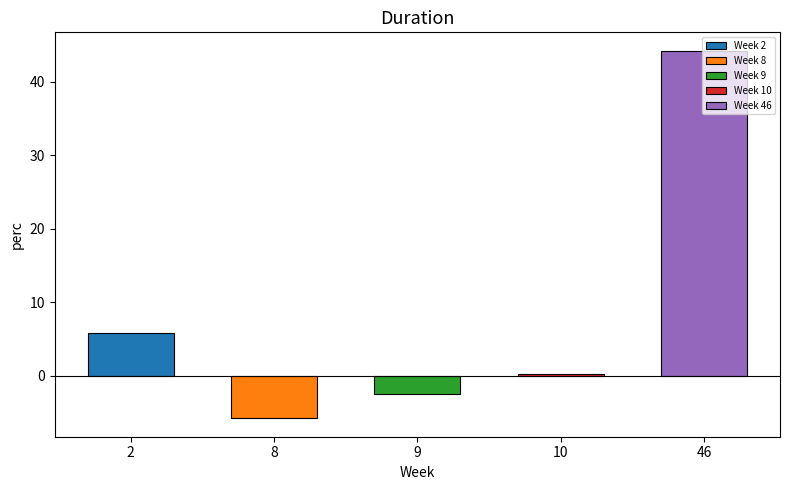

What is the difference between the values at 10 and 46?

43.7